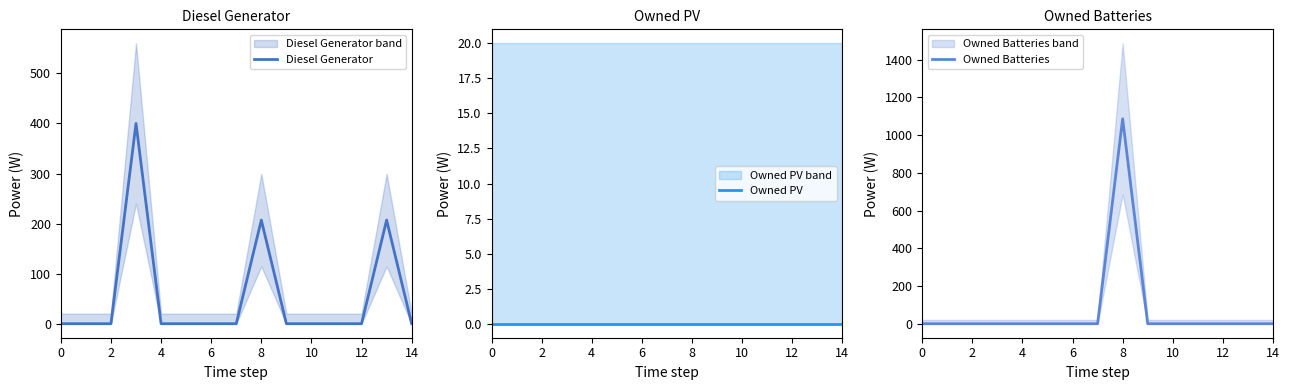

The value of Owned PV at 10 is 0. True or false?

True